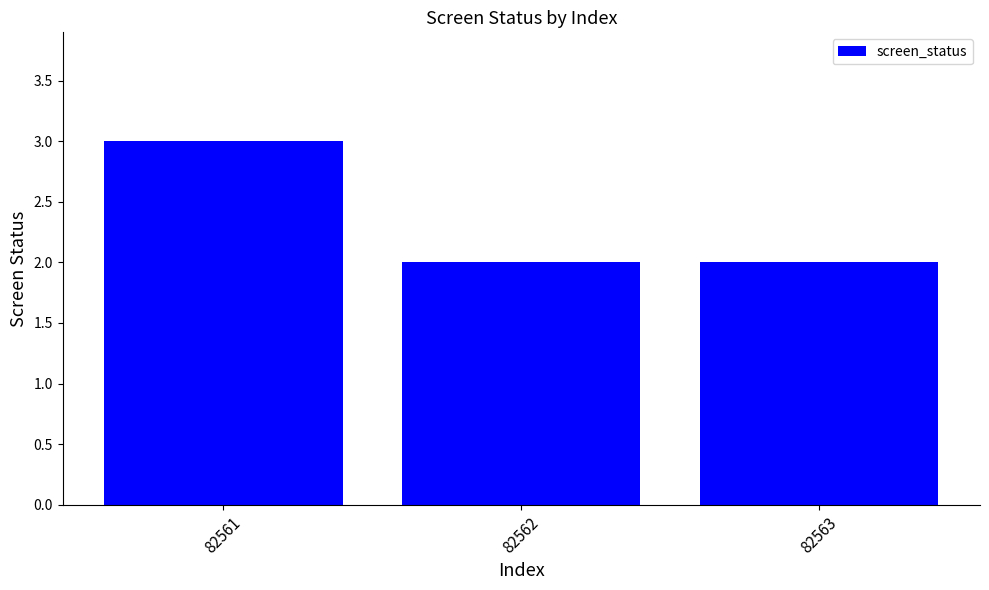

Approximately how many times larger is the value at 82563 compared to 82561?

0.7